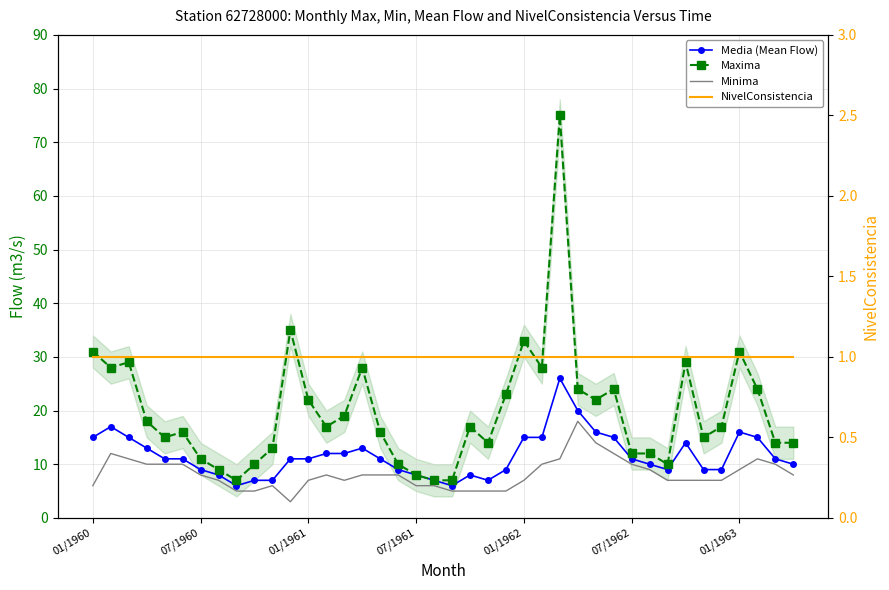

The value of Media (Mean Flow) at 33 is 14. True or false?

True